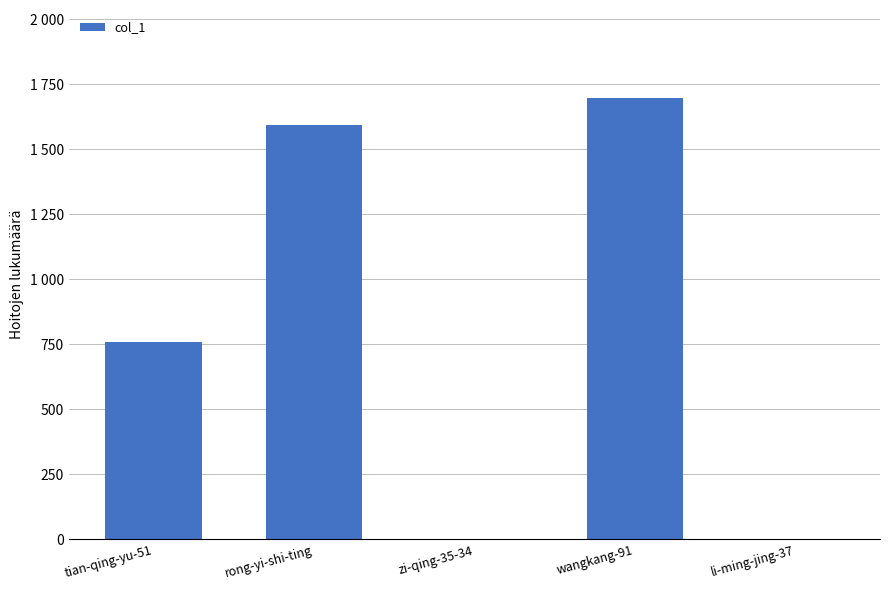

What is the greatest value displayed?

1697